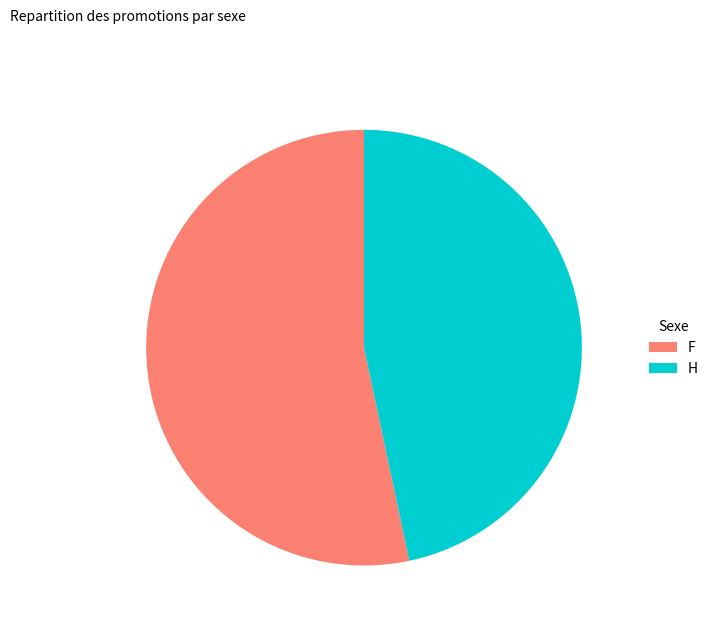

Approximately how many times larger is the value at H compared to F?

0.9